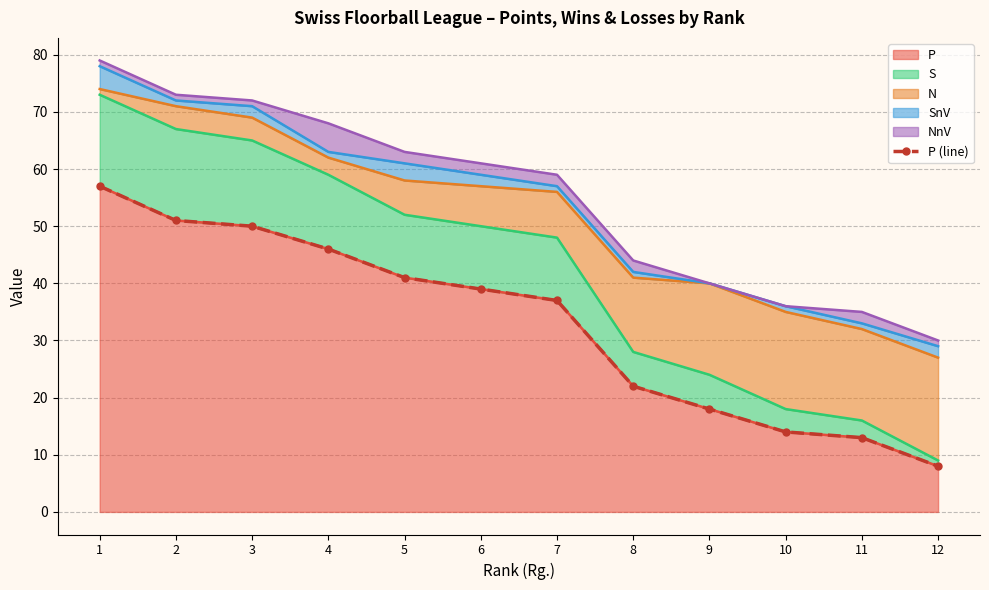

At which label is the value closest to 32?

7